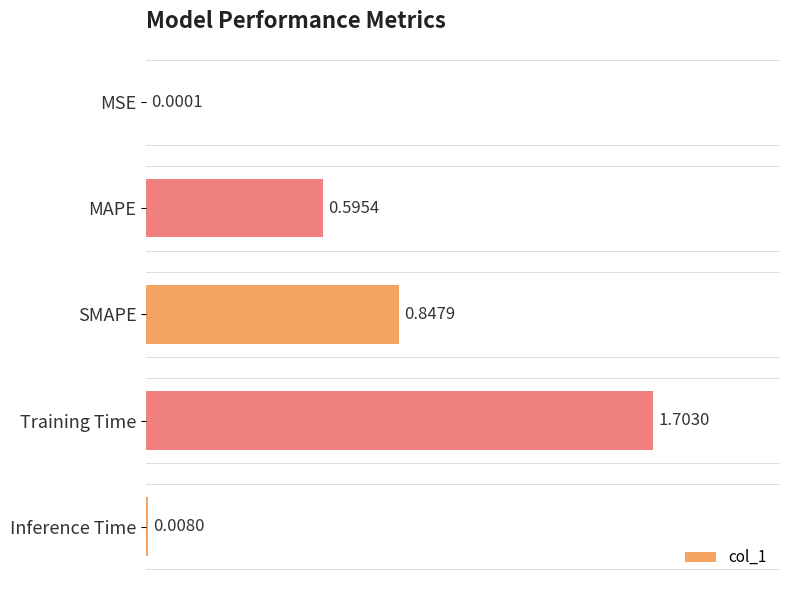

What is the change in value from SMAPE to Inference Time?

-0.8